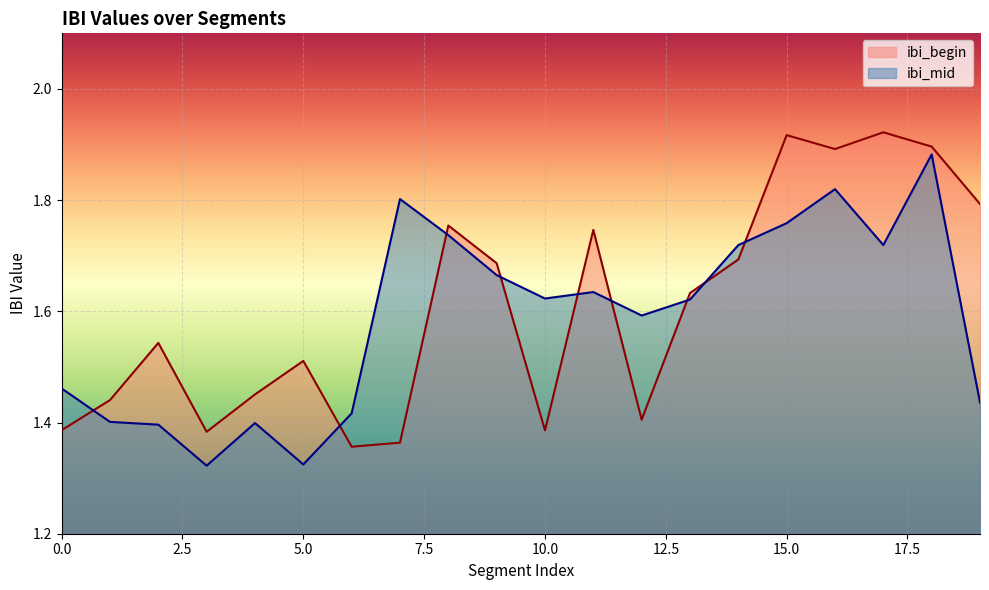

How many intersections are there between ibi_mid and ibi_begin?

9